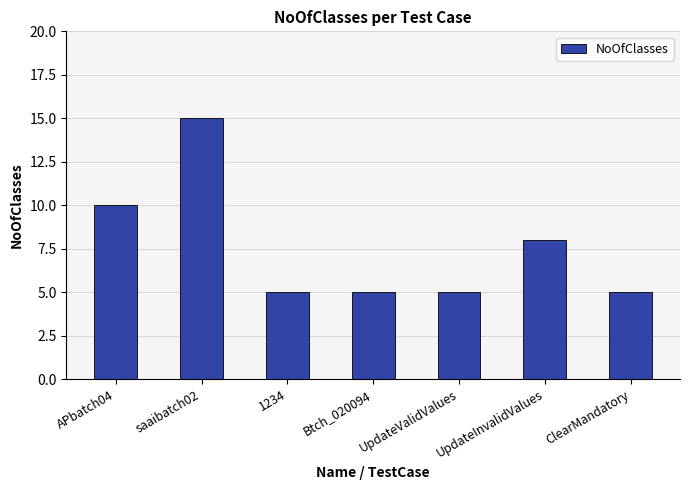

How many bars are there in total?

7